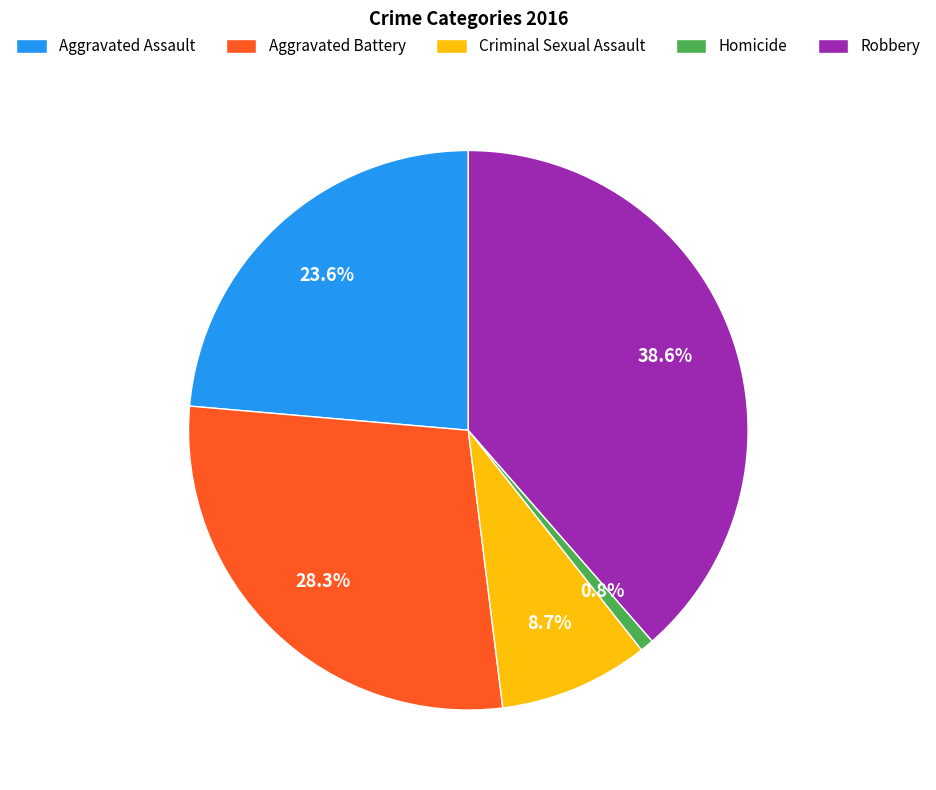

Count the number of slices in the pie.

5